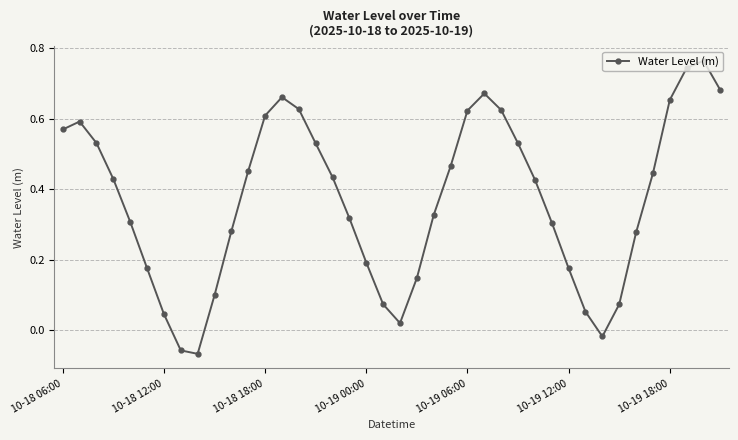

How many interior local peaks (higher than both neighbors) does the data have?

4